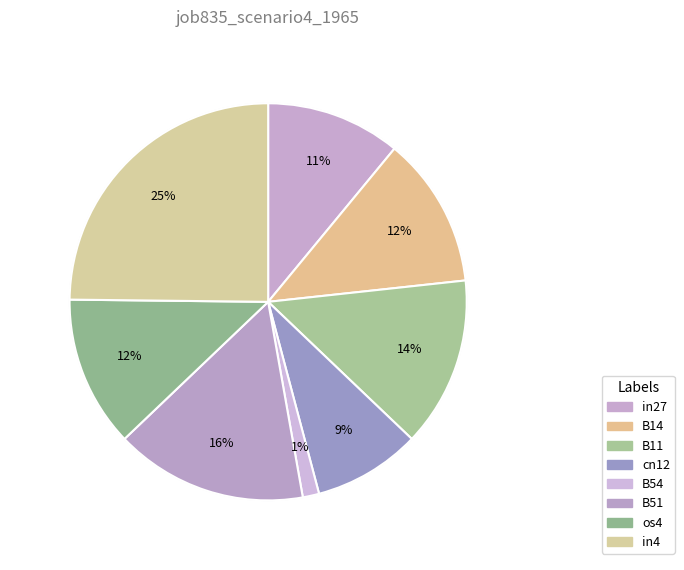

What percentage do in4 and in27 together represent?

35.8%